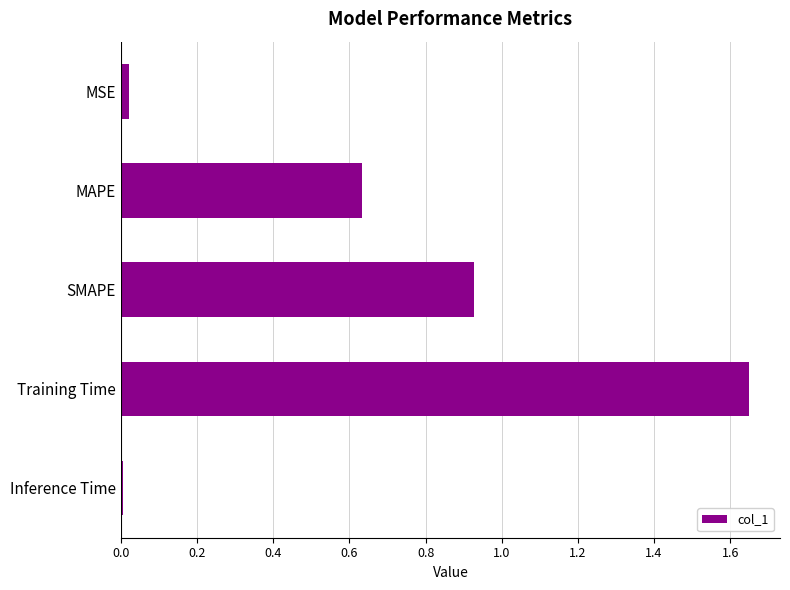

At which category does the chart reach its peak across all series?

Training Time